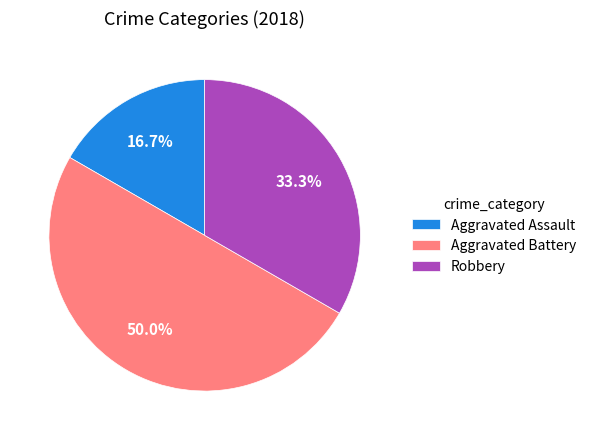

Does Robbery account for over 50% of the chart?

No